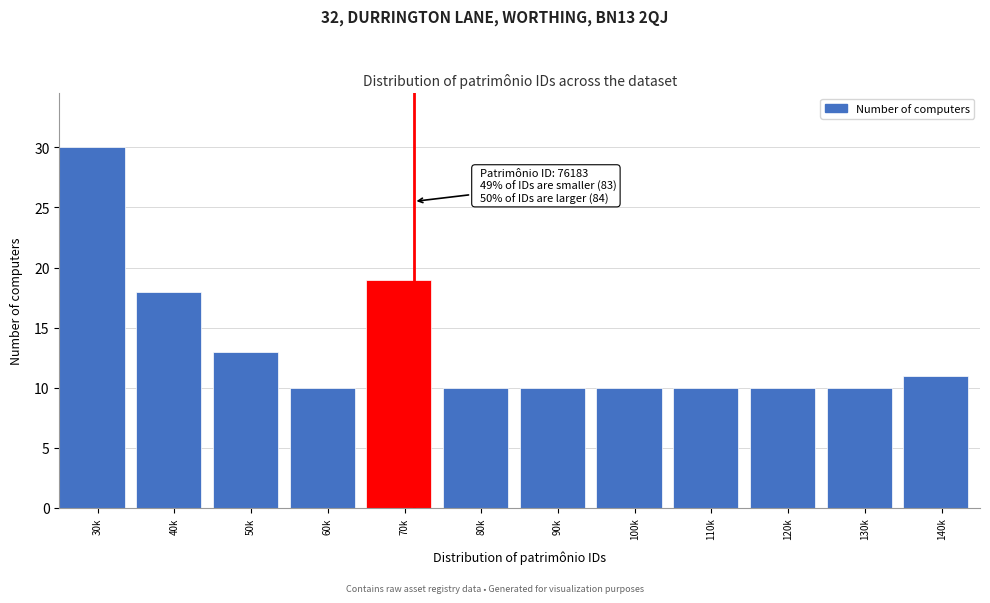

Reading right to left, list all the values displayed in this chart.

11	10	10	10	10	10	10	19	10	13	18	30